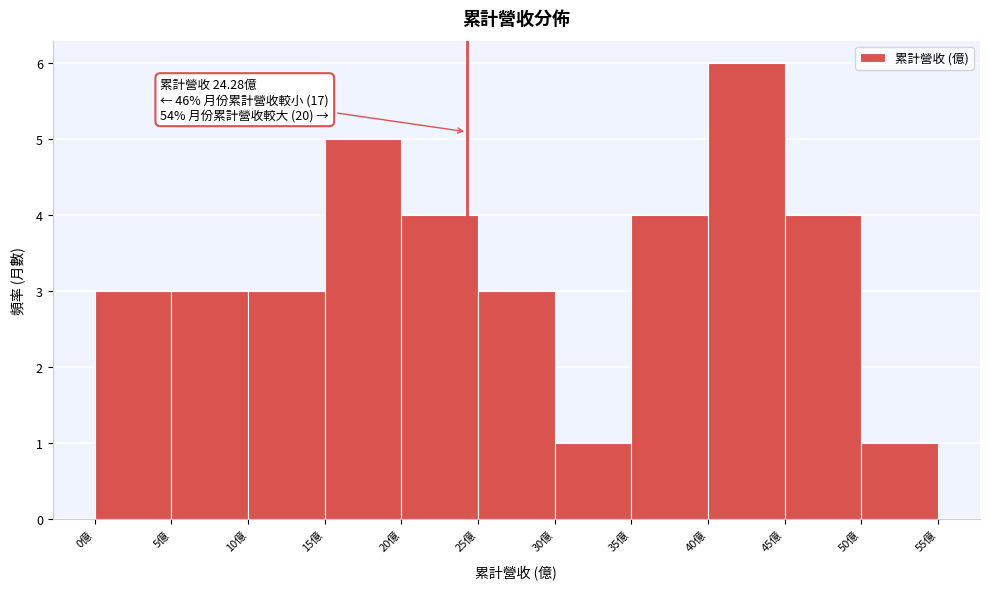

Which range on the x-axis has the tallest bar?

40 to 45